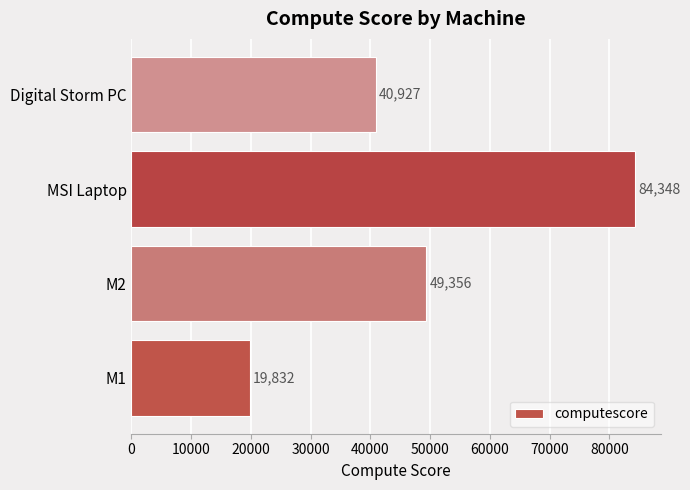

Read the value at MSI Laptop.

84348